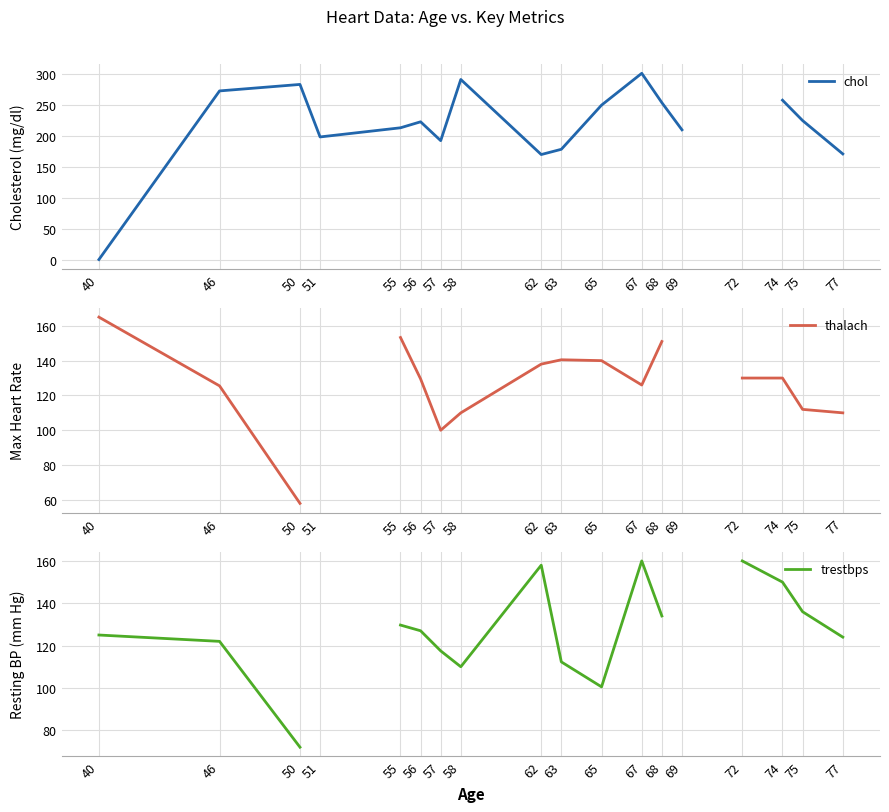

Which series has the widest spread of values?

chol